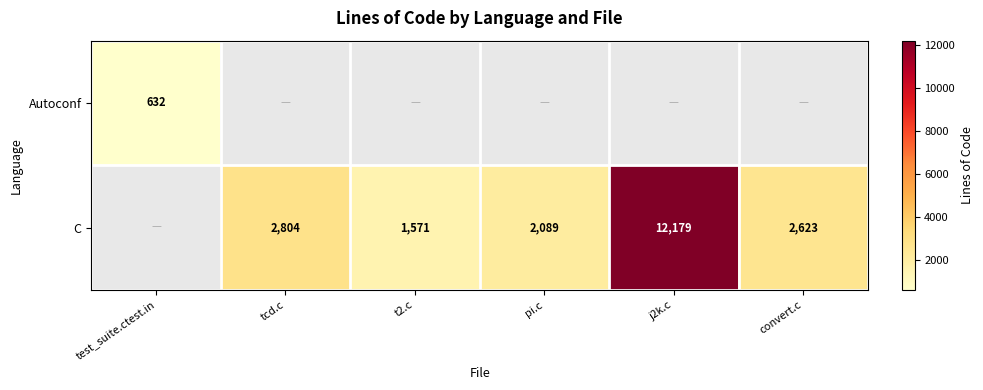

The value of C at j2k.c is 12179. True or false?

True